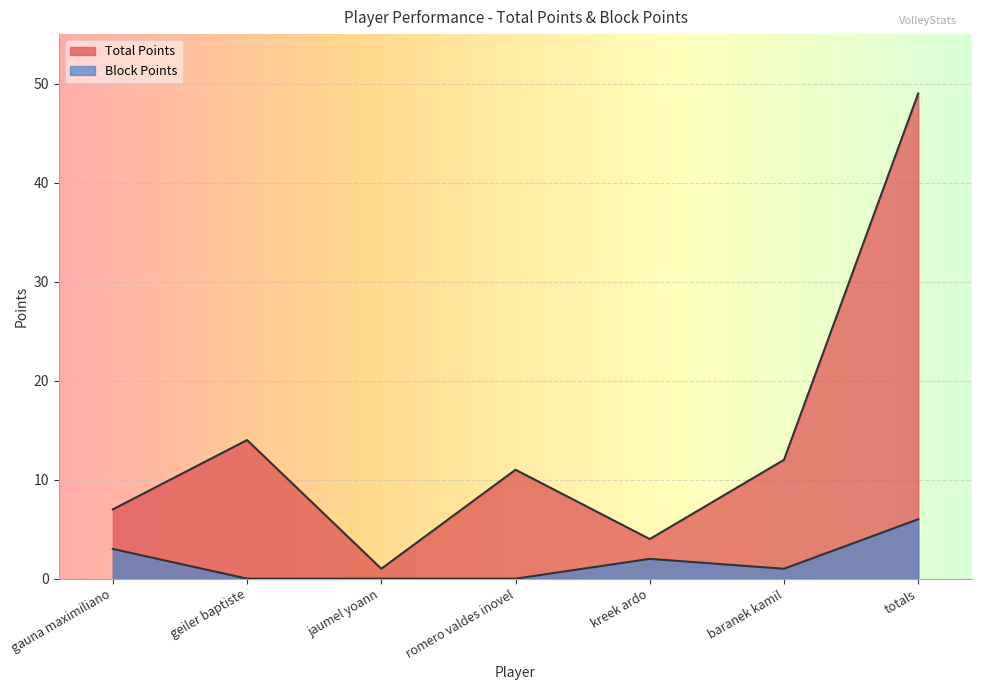

Between gauna maximiliano and totals, which is larger?

totals